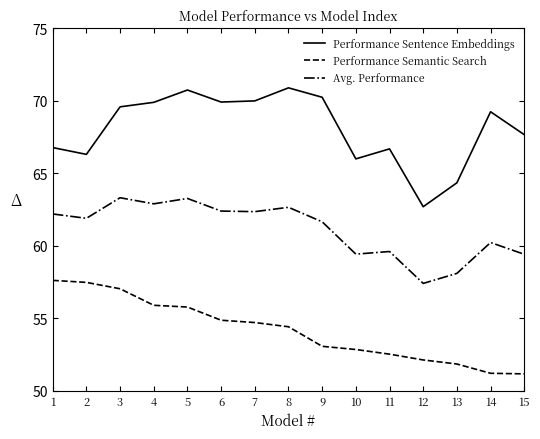

Which series has the largest range (max minus min)?

Performance Sentence Embeddings